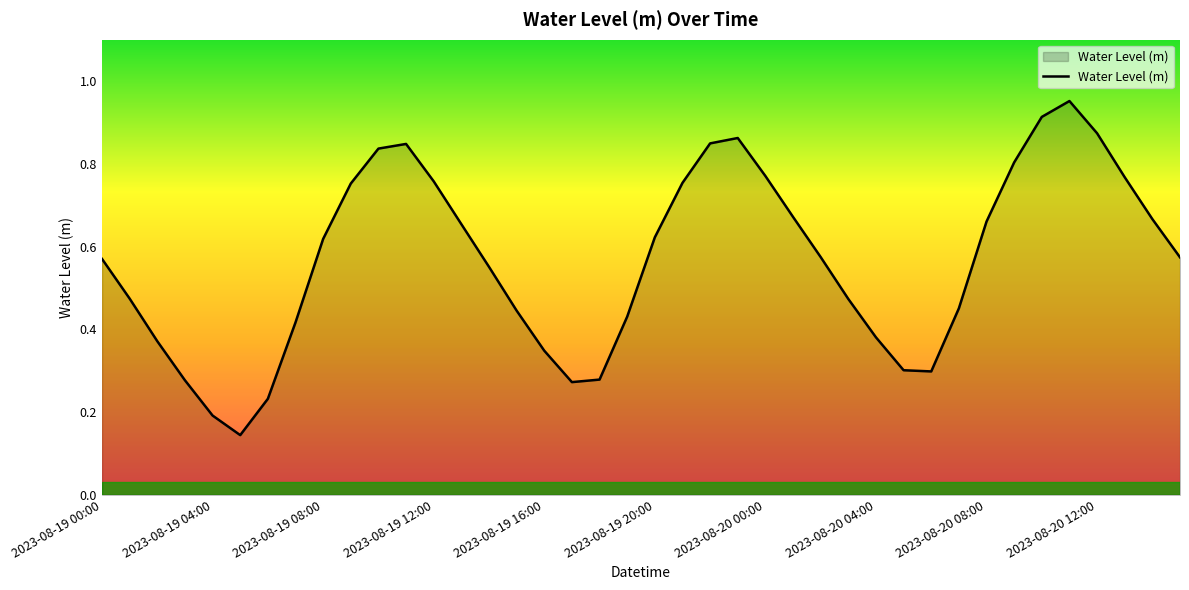

How many lines are shown in the chart?

1